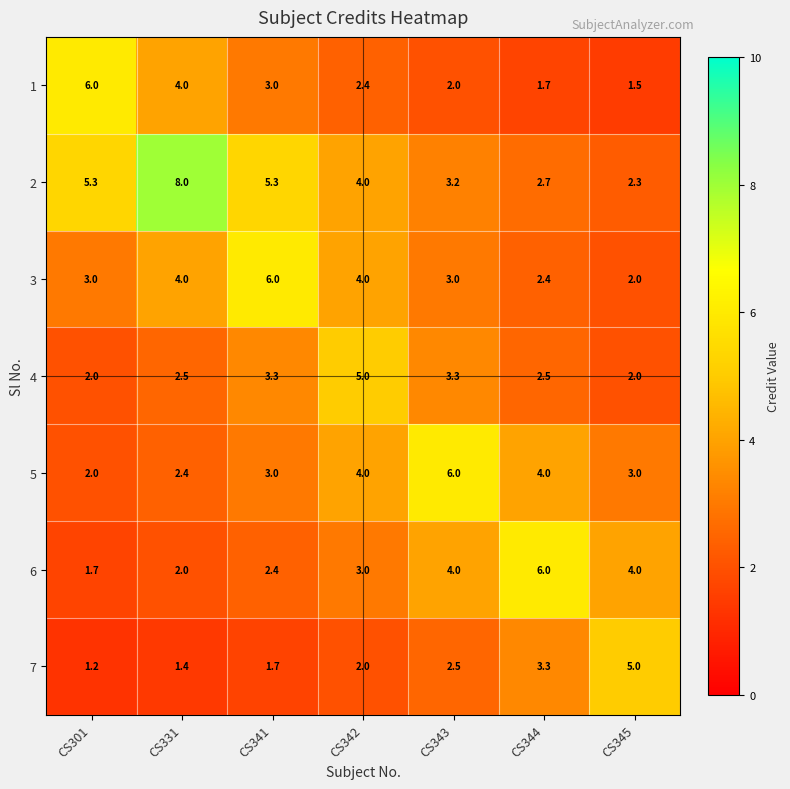

What is the spread (max minus min) of values at CS301?

4.8